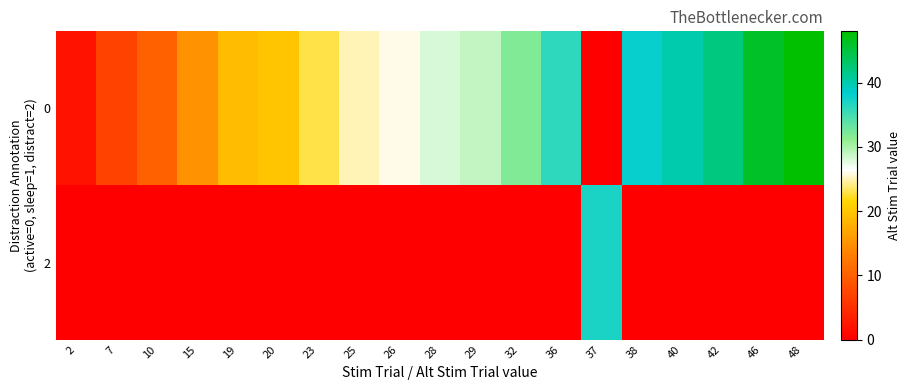

Reading left to right, transcribe all the data shown in this chart.

row_0: 2=2	7=7	10=10	15=15	19=19	20=20	23=23	25=25	26=26	28=28	29=29	32=32	36=36	37=0	38=38	40=40	42=42	46=46	48=48
row_1: 2=0	7=0	10=0	15=0	19=0	20=0	23=0	25=0	26=0	28=0	29=0	32=0	36=0	37=37	38=0	40=0	42=0	46=0	48=0